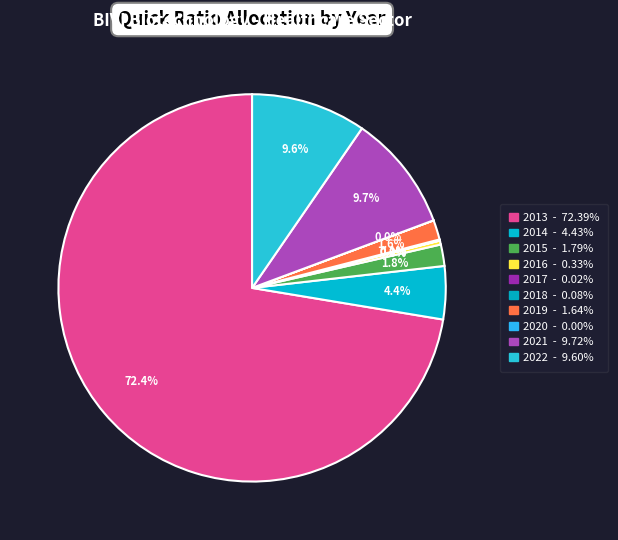

Count the number of slices in the pie.

10